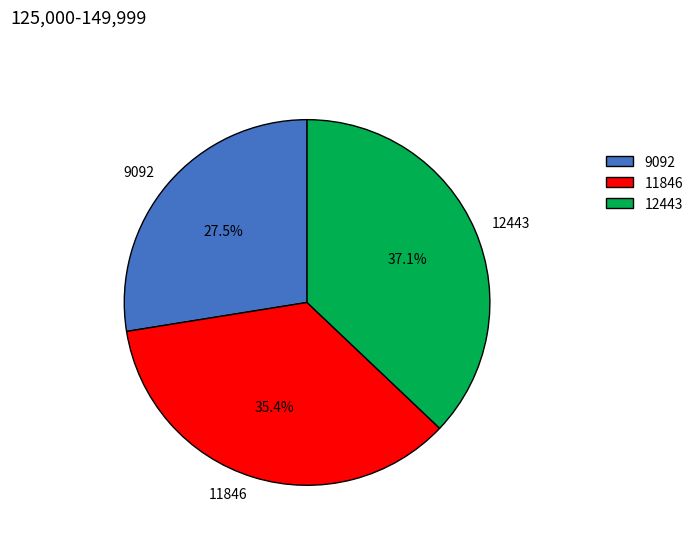

How many segments does this pie chart have?

3